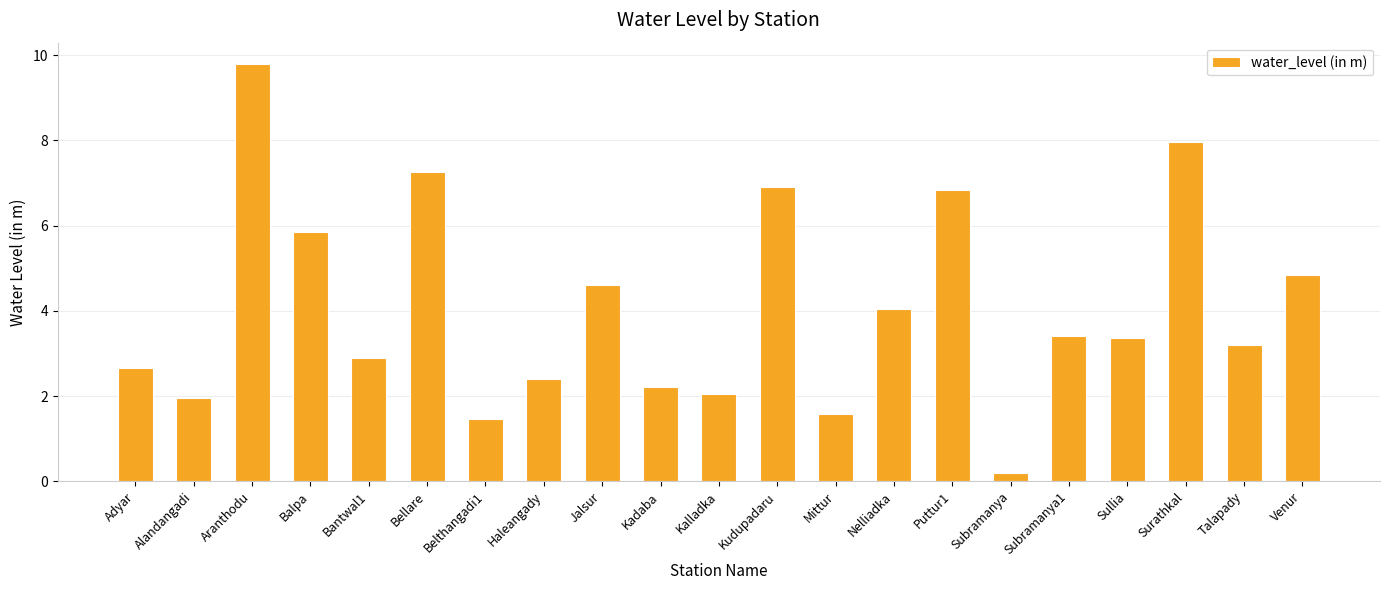

Which label corresponds to the smallest value in the chart?

Subramanya